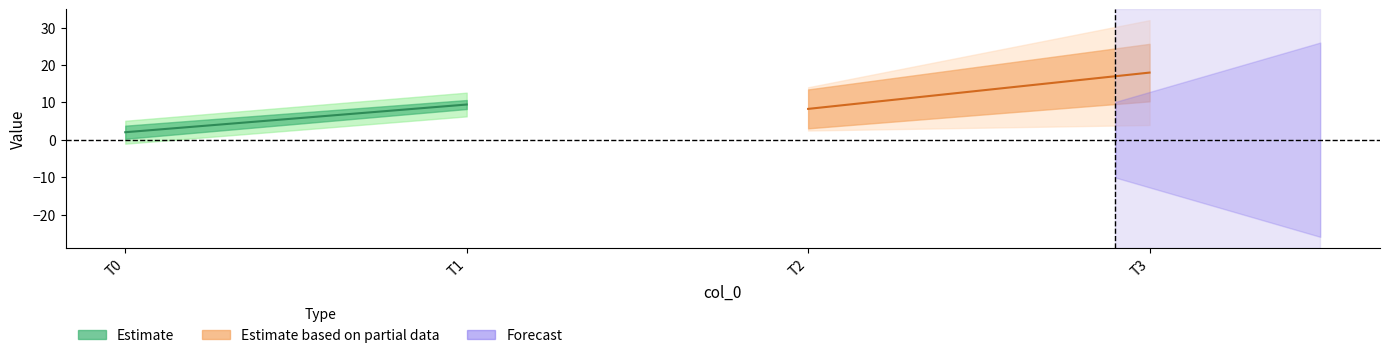

Reading right to left, extract all data points from this chart.

1: 17.9	8.2	9.4	2.0
2: 7.7	5.2	1.2	1.8
3: 14.0	5.8	3.2	3.1
4: 26.0	10.1	13.7	3.3